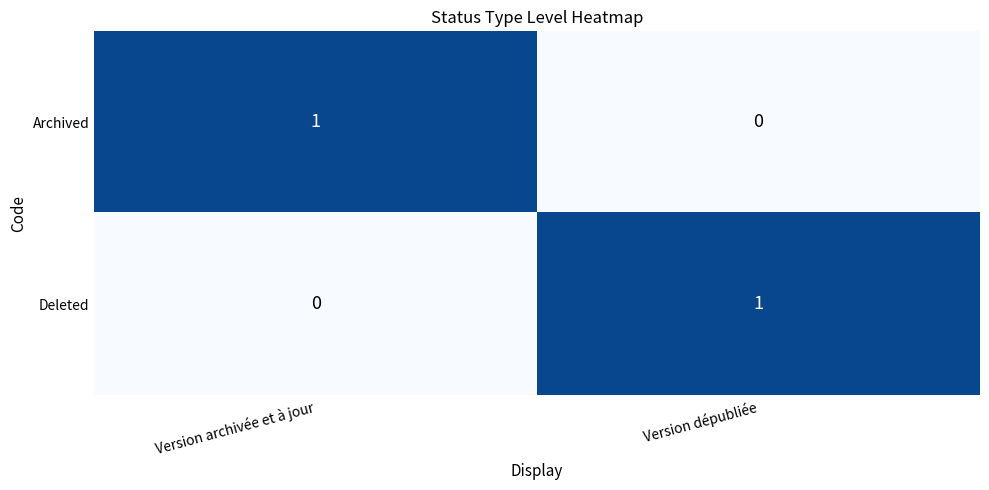

What is the total value across all series at Version archivée et à jour?

1